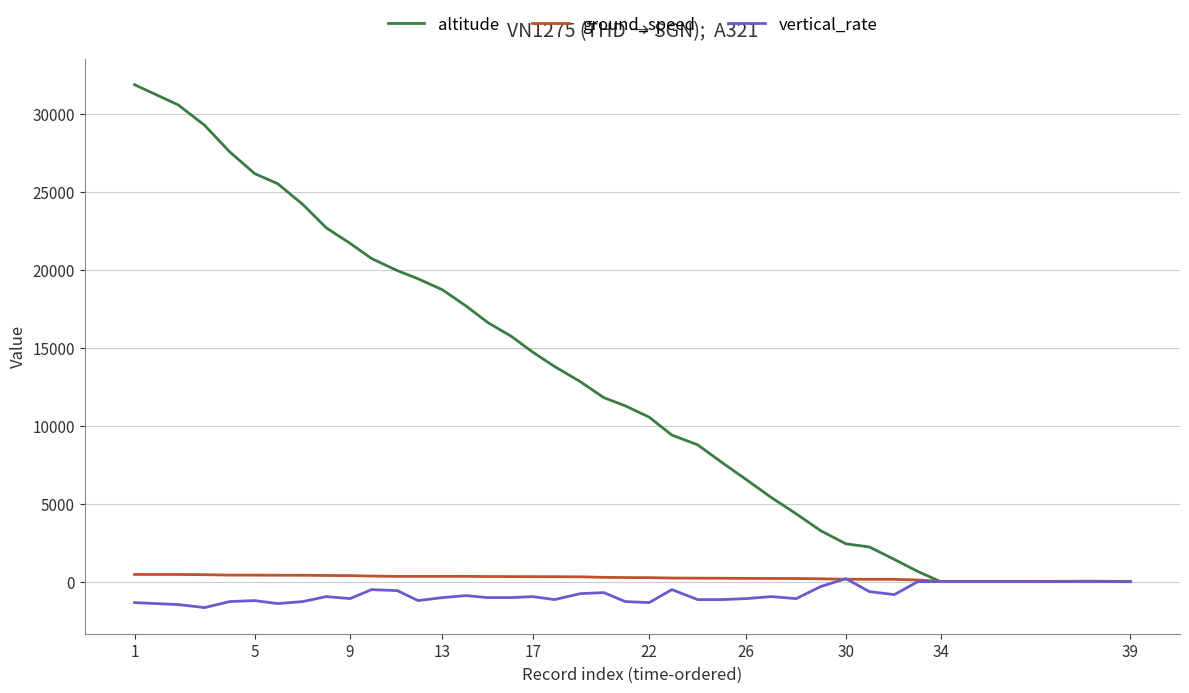

What is the maximum value for altitude?

31875